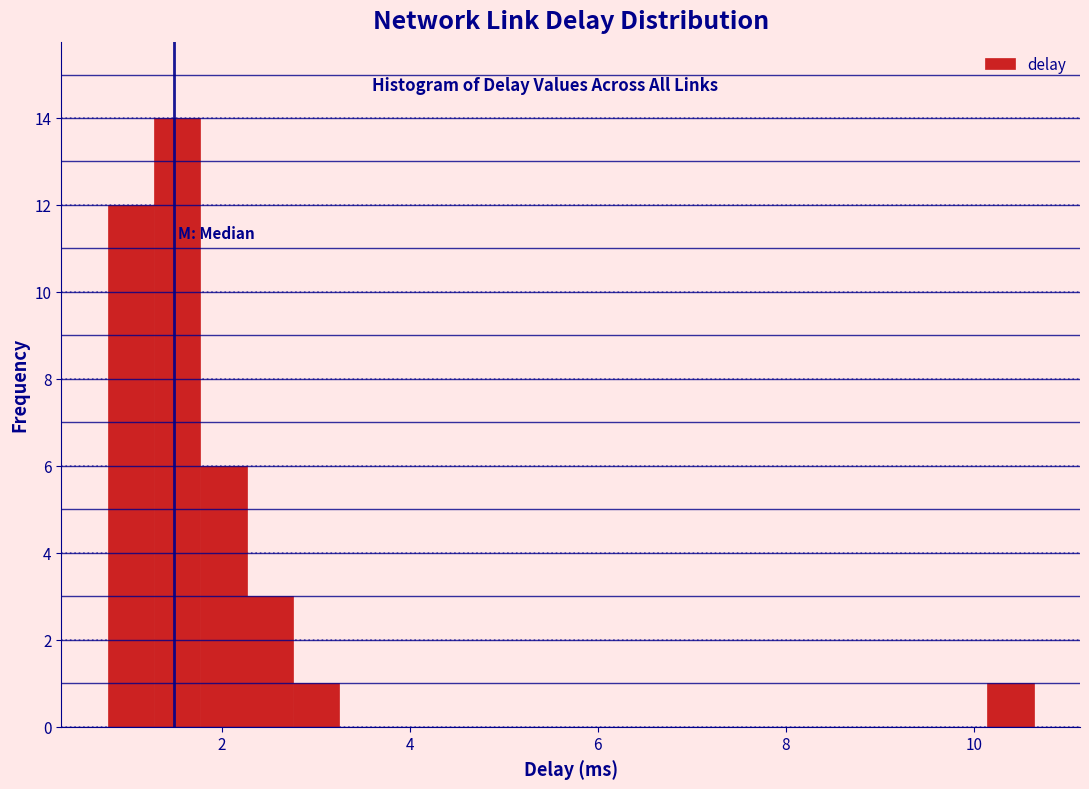

Around what value on the x-axis is the tallest bar? Give the approximate position of its centre, as read against the axis.

1.6